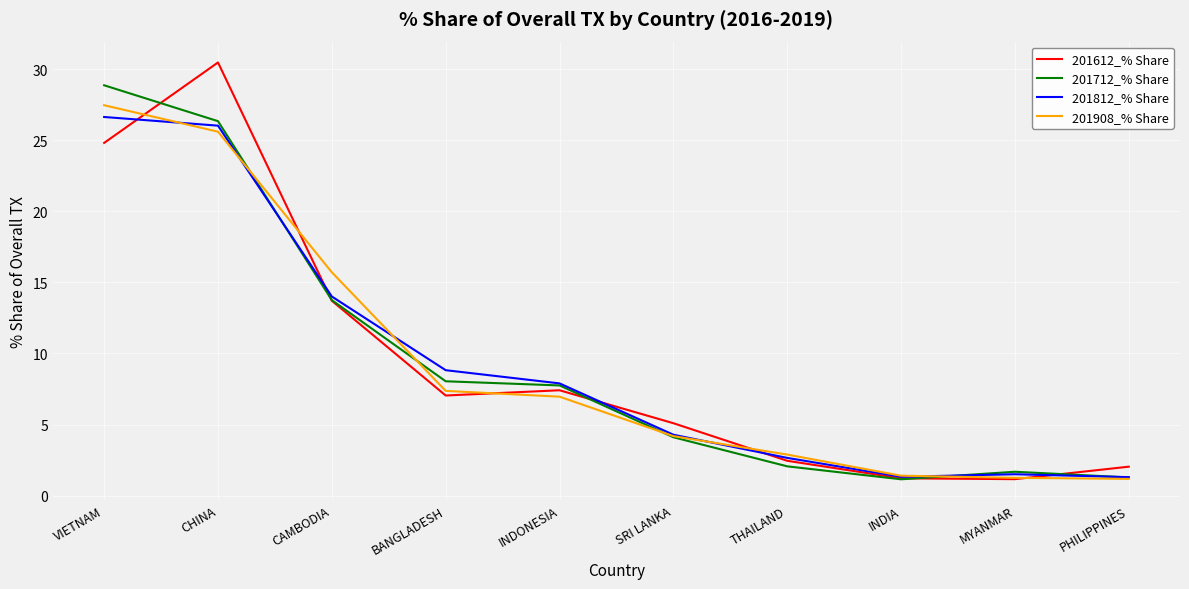

True or false: 201712_% Share has a value of 1.7 at MYANMAR.

True